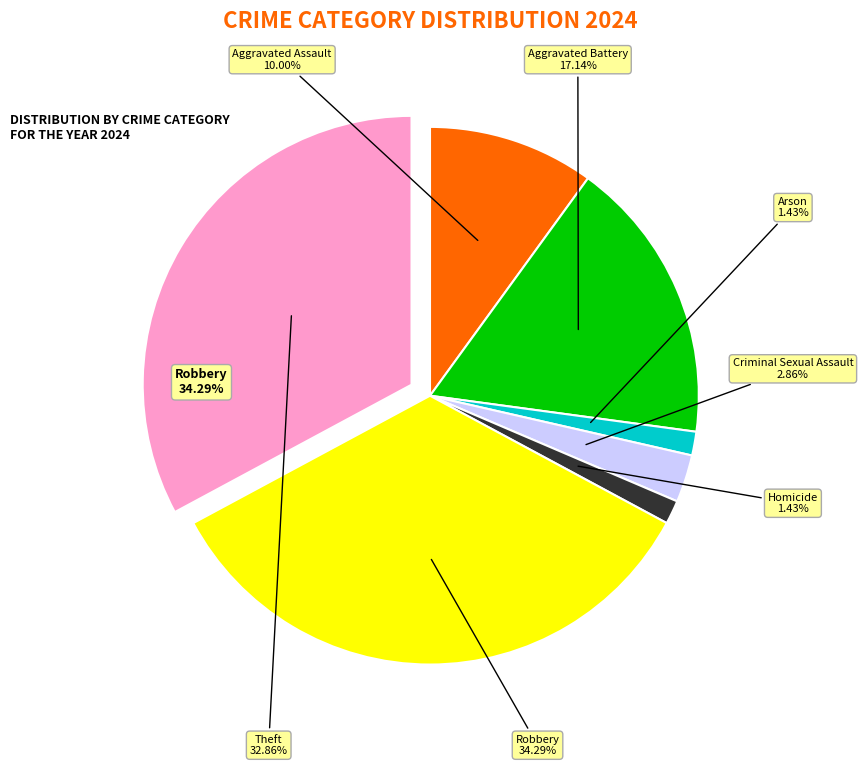

Does any single category account for the majority?

No